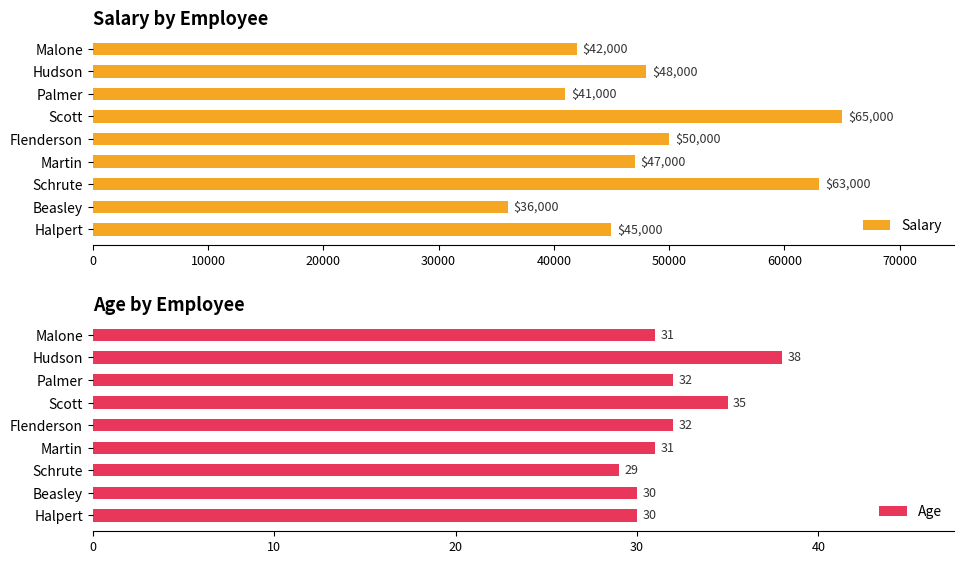

True or false: Age has a value of 30 at Beasley.

True